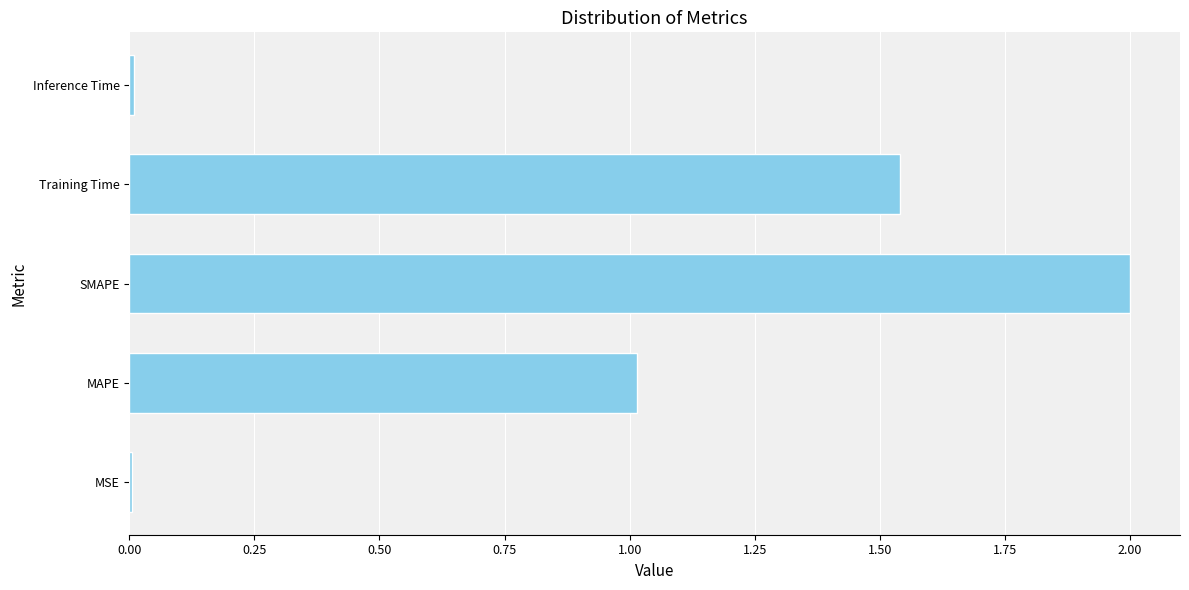

What is the change in value from MAPE to Training Time?

+0.5